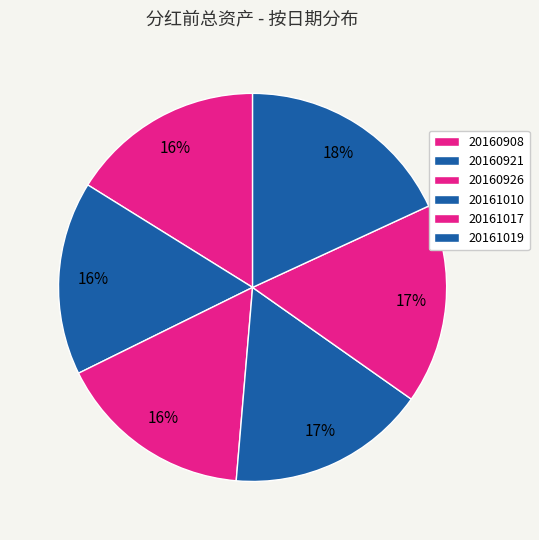

To the nearest percent, what is the average slice percentage?

17%